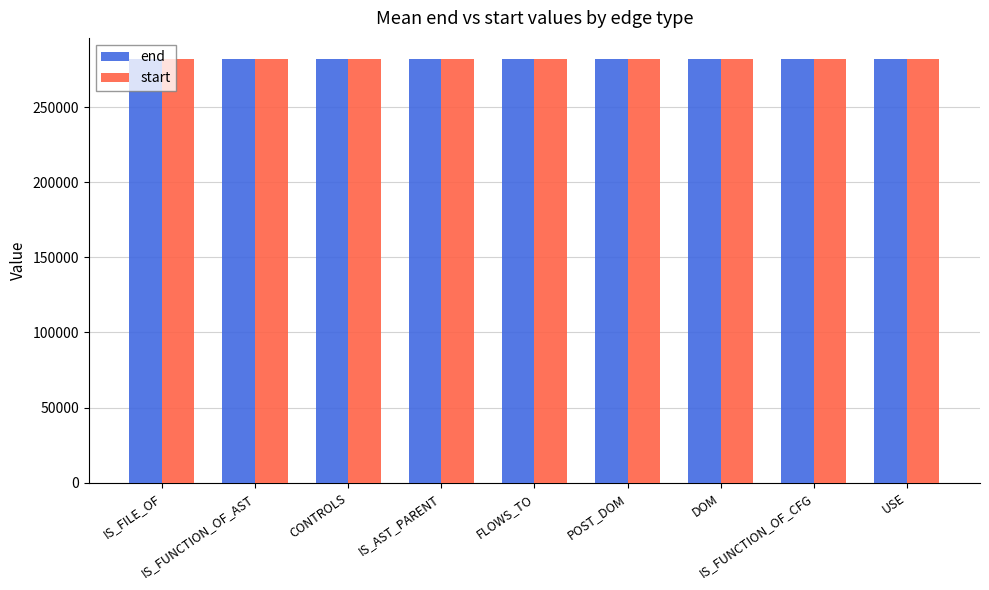

What is the sum of all end values?

2536928.8